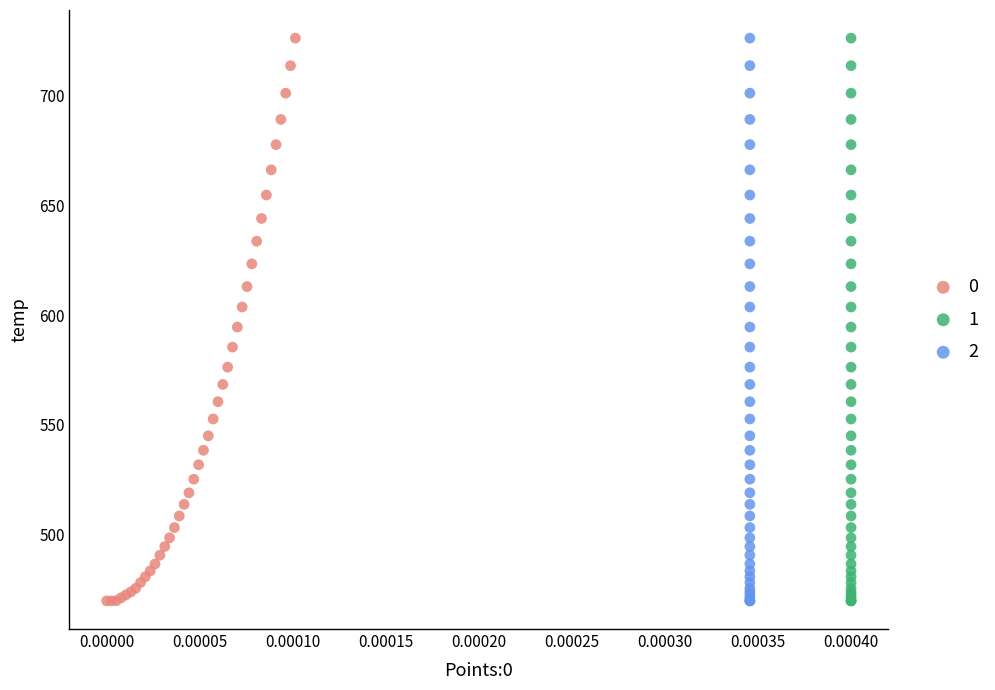

What are all the series names shown in the legend?

0, 1, 2